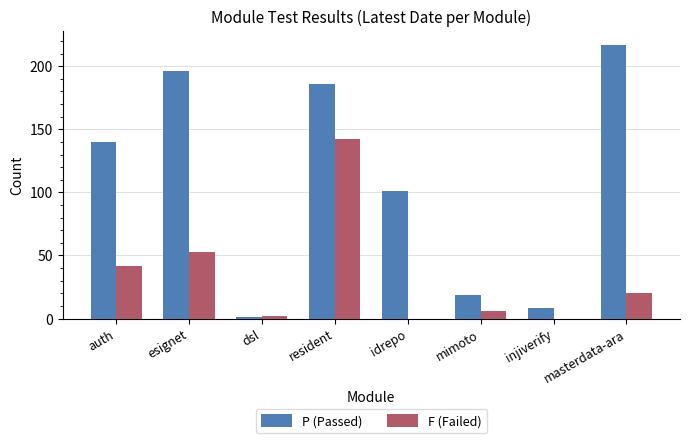

At which category is the sum across all series the highest?

resident